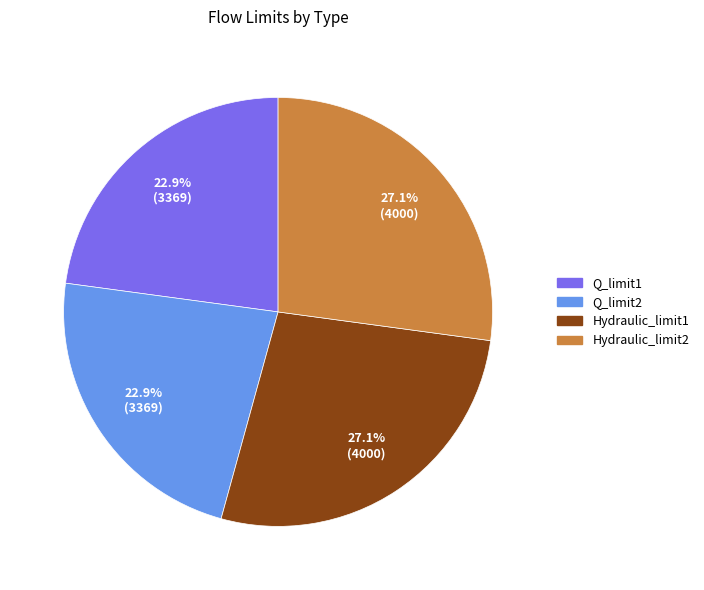

Between Q_limit2 and Hydraulic_limit2, which is larger?

Hydraulic_limit2